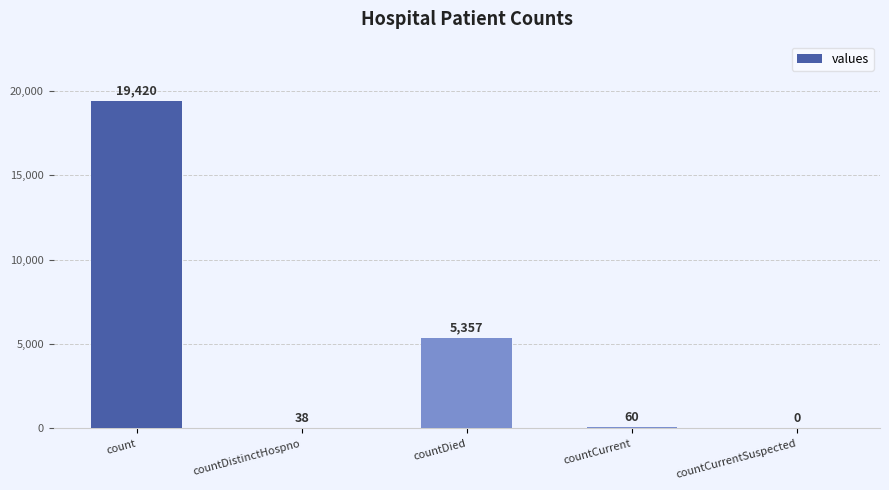

Reading left to right, extract all data points from this chart.

19420	38	5357	60	0